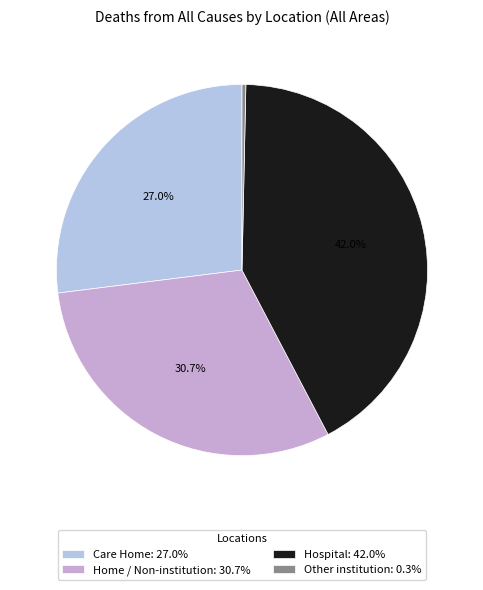

To the nearest percent, what is the difference between the largest and smallest slice percentages?

42%